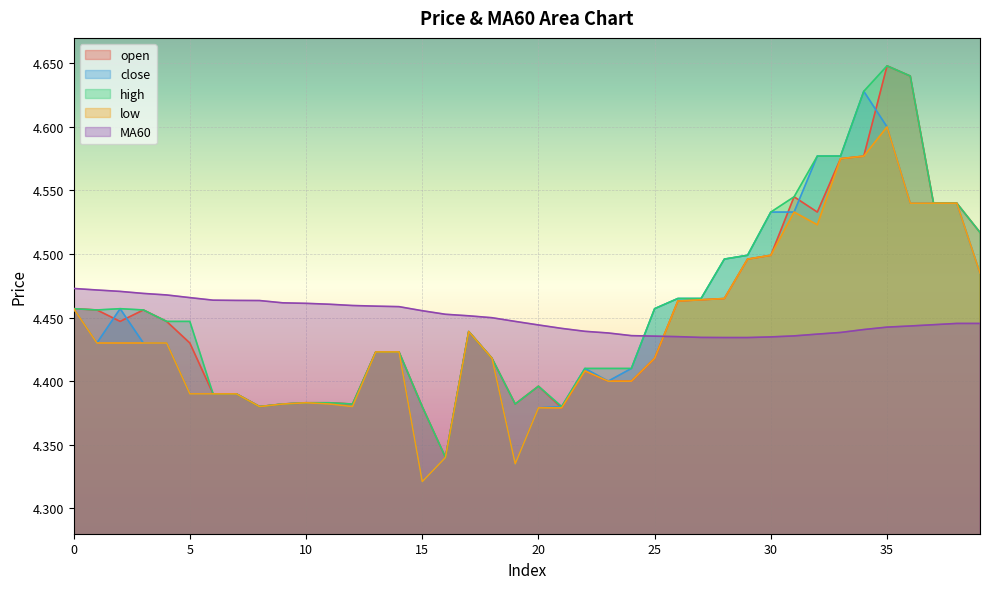

How many low values are between 4 and 5?

40